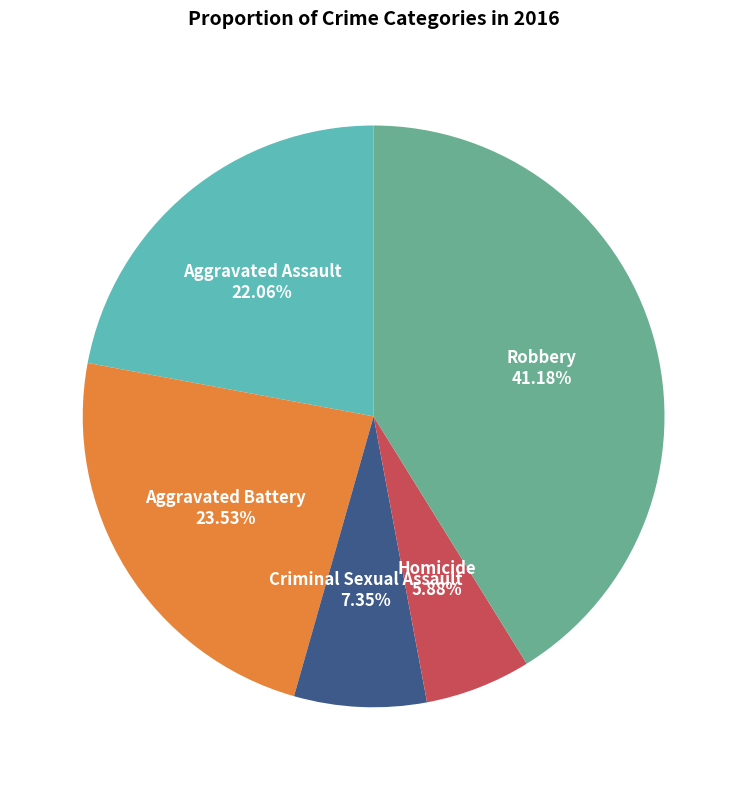

Is Aggravated Assault the majority of the pie?

No